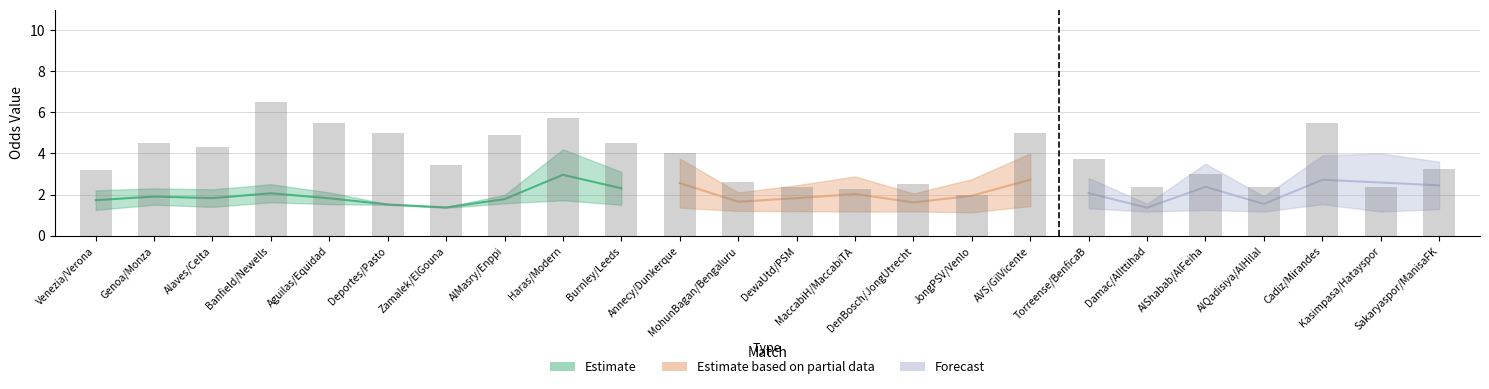

What is the difference between the highest and lowest values at 10?

2.6